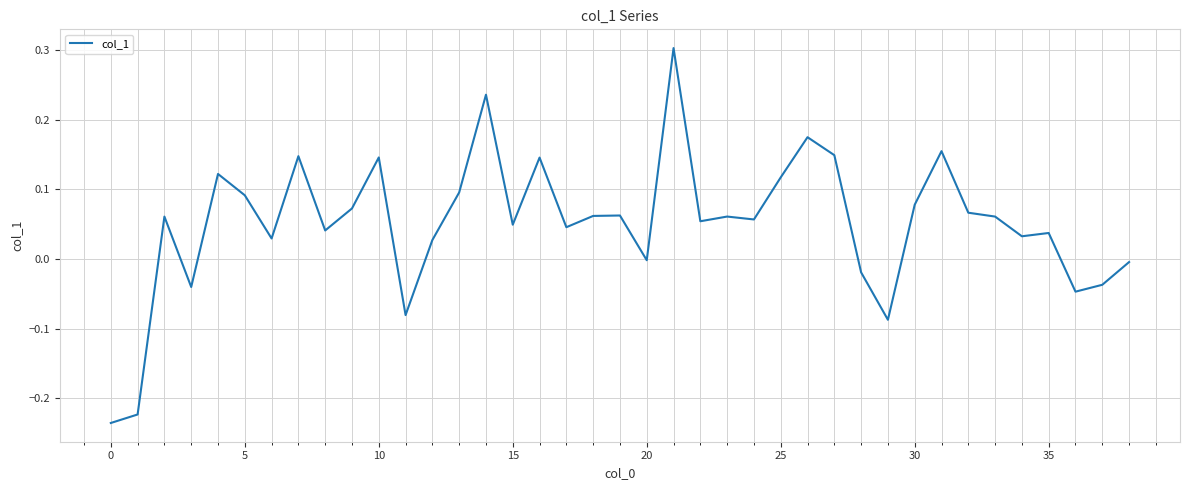

What is the greatest value displayed?

0.3